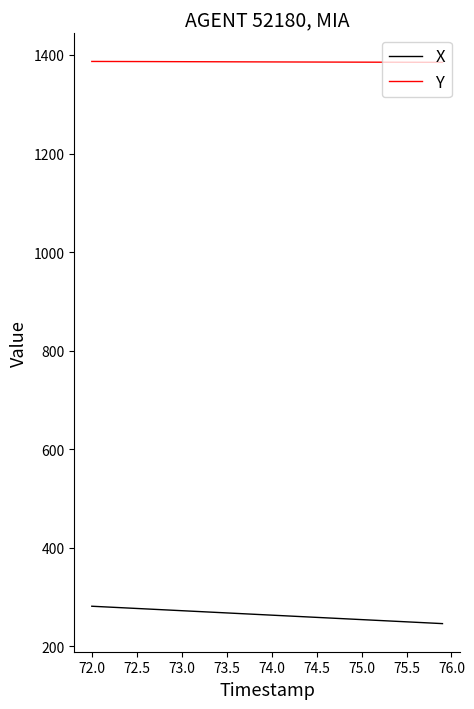

List the series in order of their peak value, lowest first.

X, Y